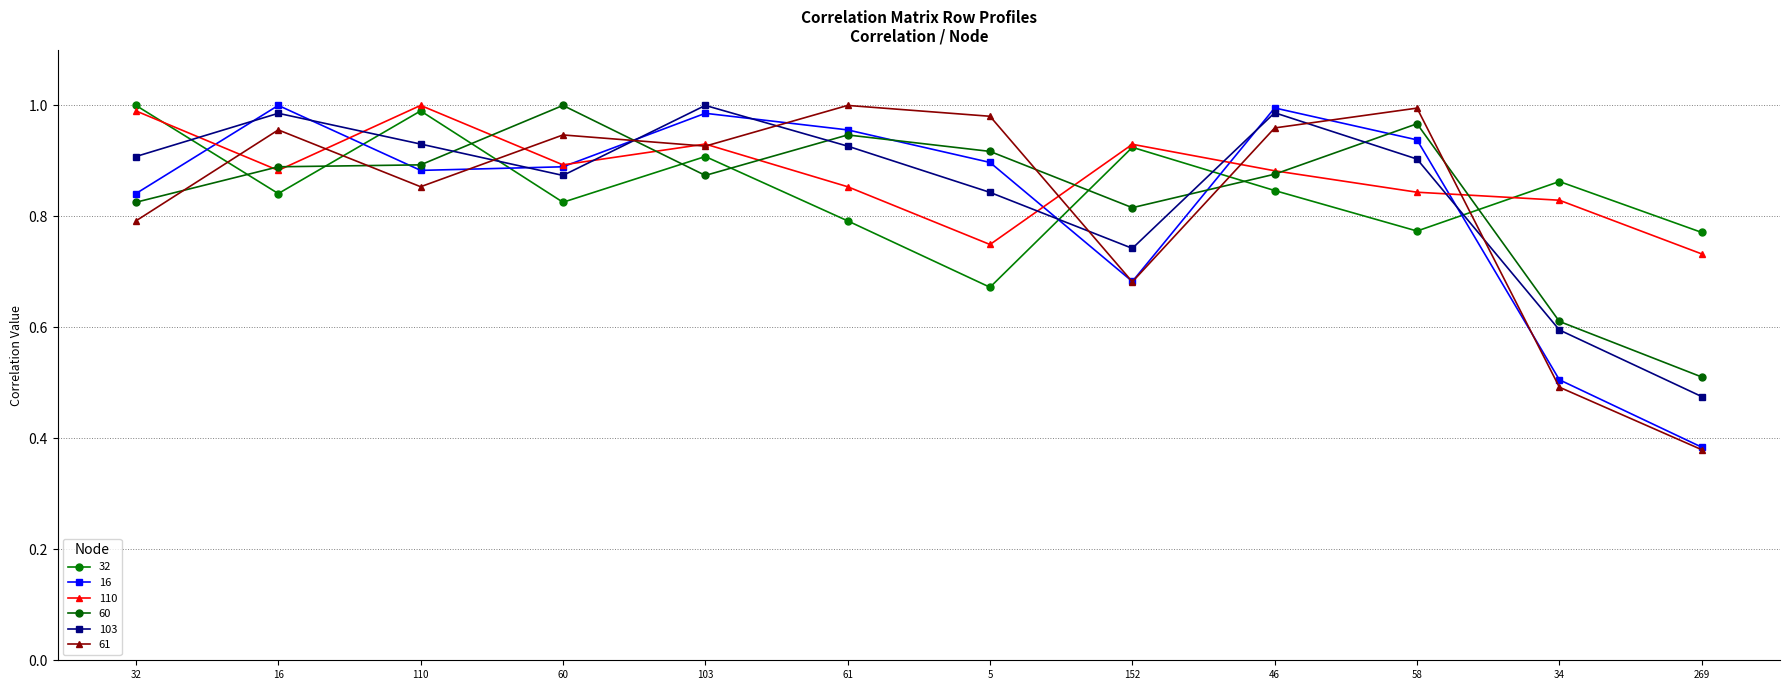

Reading right to left, what are all the values shown in this chart?

32: 269=0.8	34=0.9	58=0.8	46=0.8	152=0.9	5=0.7	61=0.8	103=0.9	60=0.8	110=1.0	16=0.8	32=1.0
16: 269=0.4	34=0.5	58=0.9	46=1.0	152=0.7	5=0.9	61=1.0	103=1.0	60=0.9	110=0.9	16=1.0	32=0.8
110: 269=0.7	34=0.8	58=0.8	46=0.9	152=0.9	5=0.7	61=0.9	103=0.9	60=0.9	110=1.0	16=0.9	32=1.0
60: 269=0.5	34=0.6	58=1.0	46=0.9	152=0.8	5=0.9	61=0.9	103=0.9	60=1.0	110=0.9	16=0.9	32=0.8
103: 269=0.5	34=0.6	58=0.9	46=1.0	152=0.7	5=0.8	61=0.9	103=1.0	60=0.9	110=0.9	16=1.0	32=0.9
61: 269=0.4	34=0.5	58=1.0	46=1.0	152=0.7	5=1.0	61=1.0	103=0.9	60=0.9	110=0.9	16=1.0	32=0.8